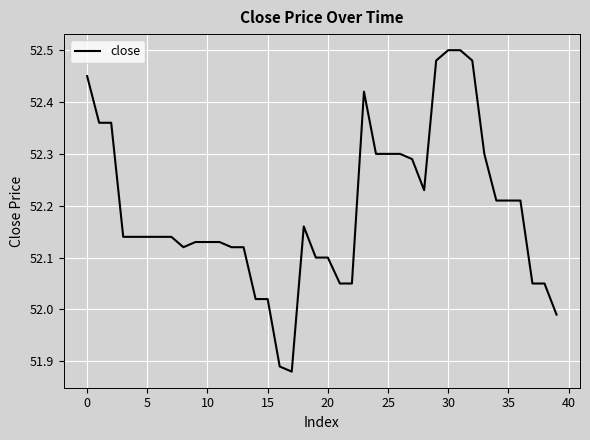

What is the difference between the maximum and minimum values?

0.6